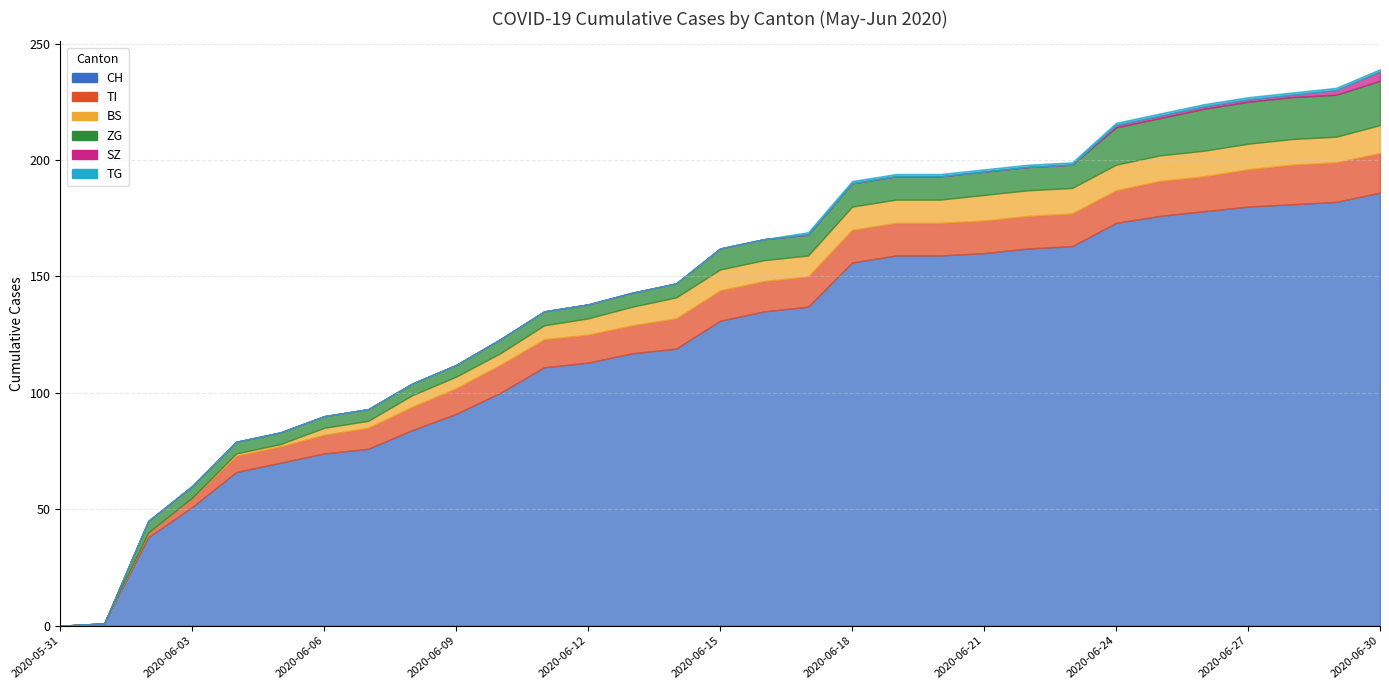

Count the number of data series in this chart.

6